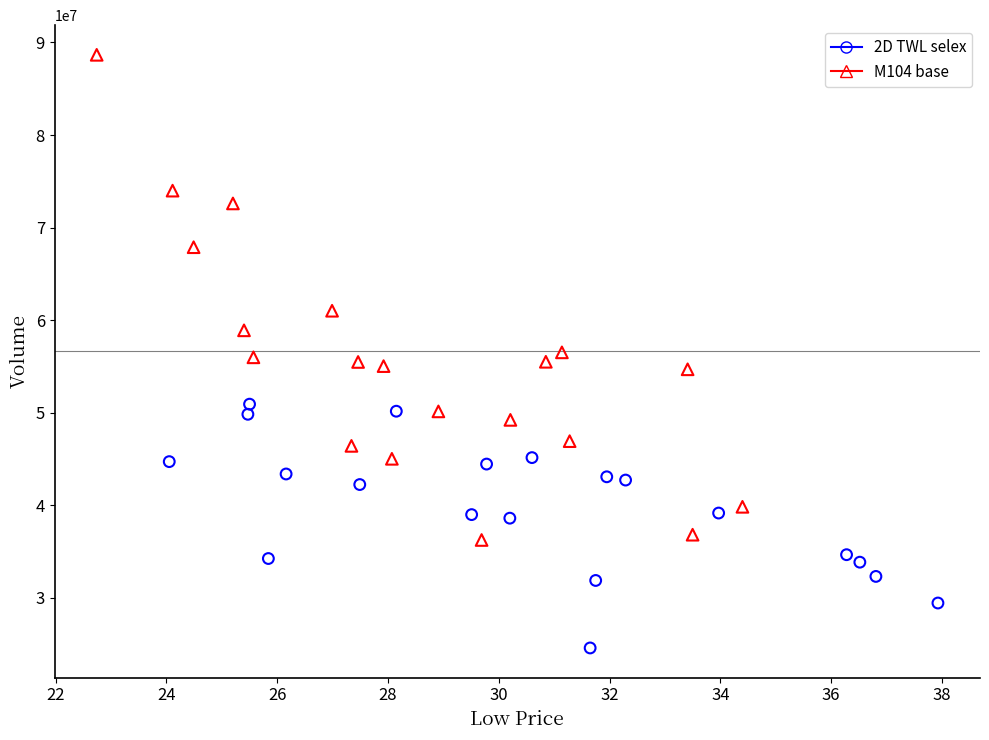

Which series contains the lowest Y value?

2D TWL selex